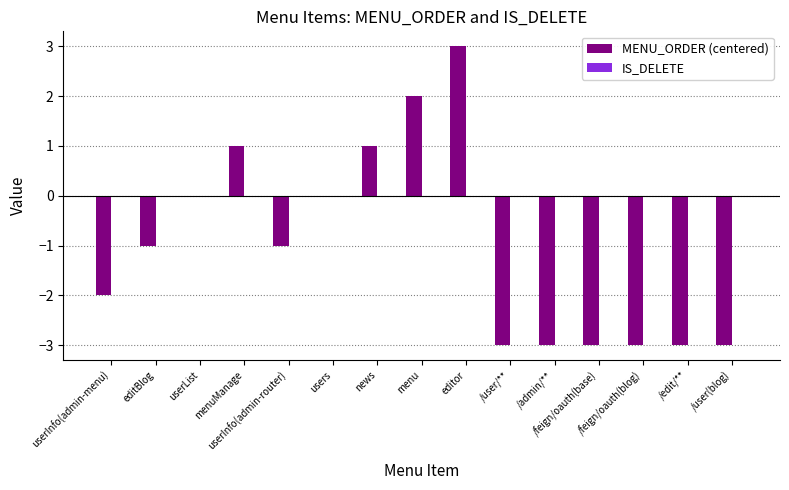

What is the maximum value shown in the chart?

3